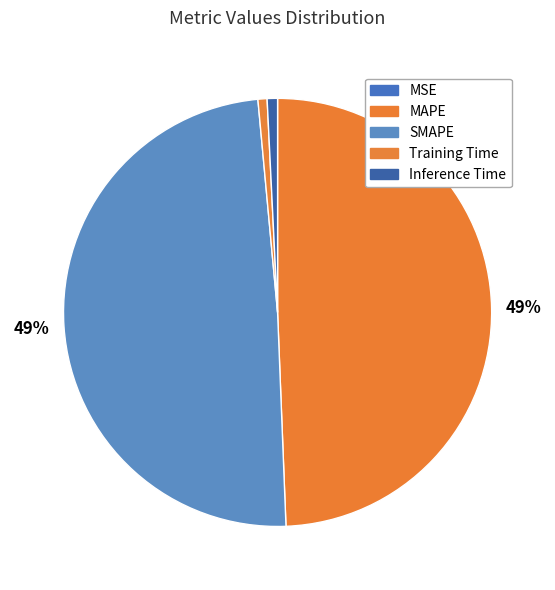

To the nearest percent, what is the difference between the largest and smallest slice percentages?

49%